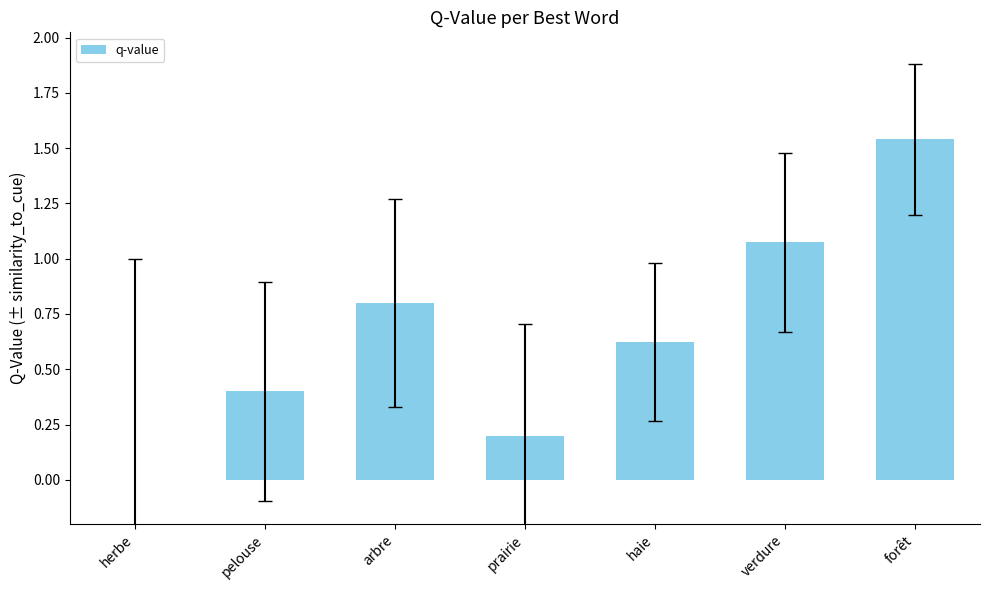

What is the change in value from herbe to verdure?

+1.1